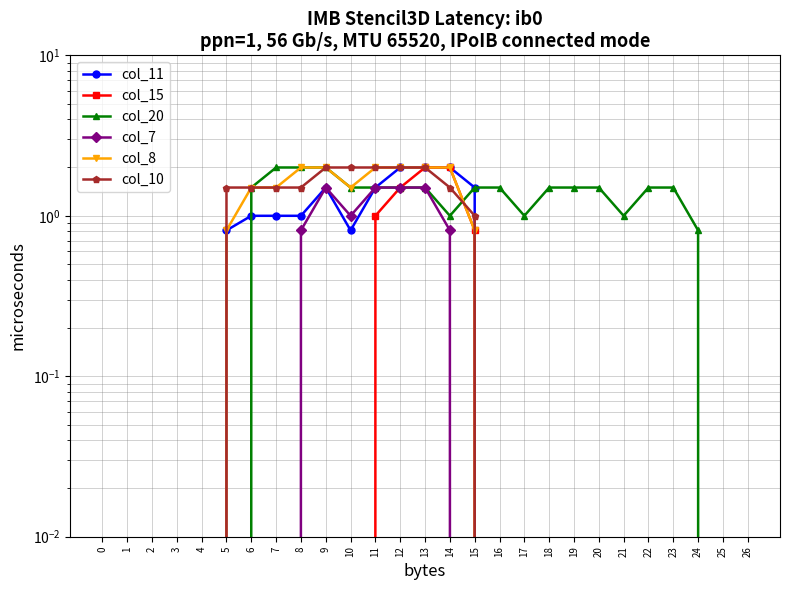

At which category is the sum across all series the highest?

13